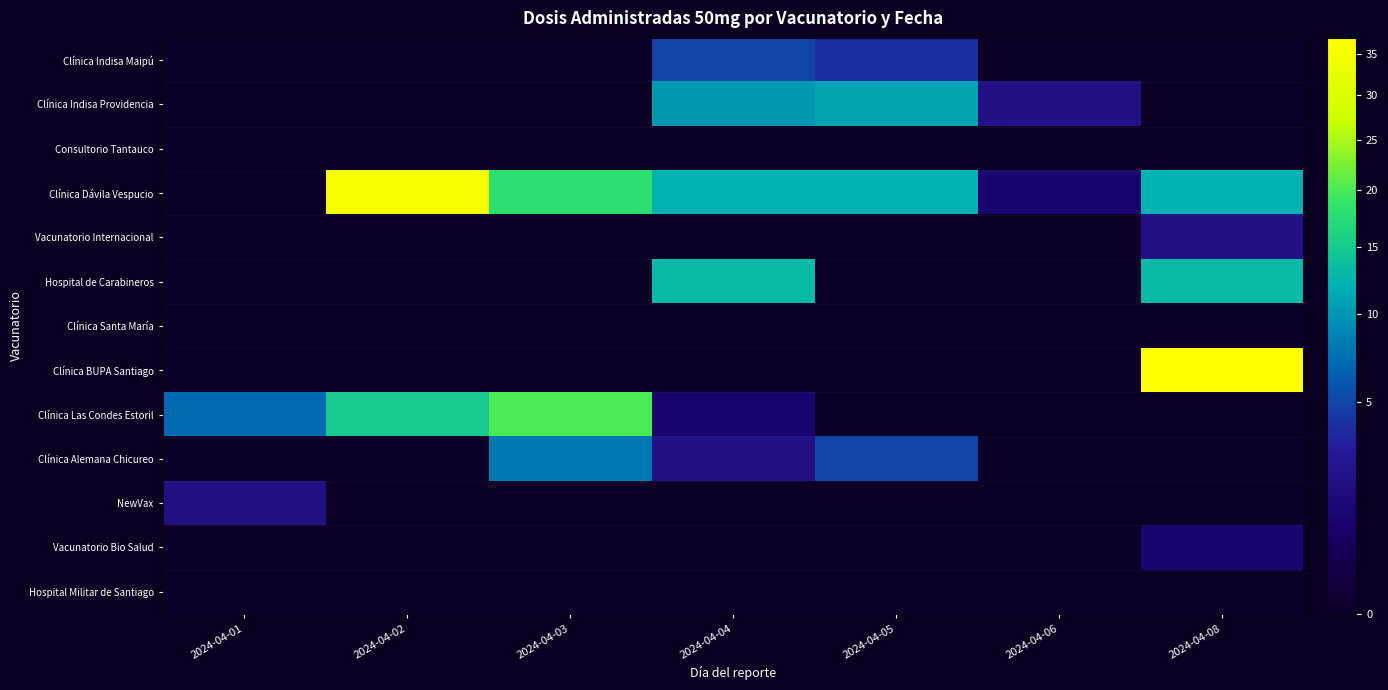

At how many categories does at least one series exceed 1?

7